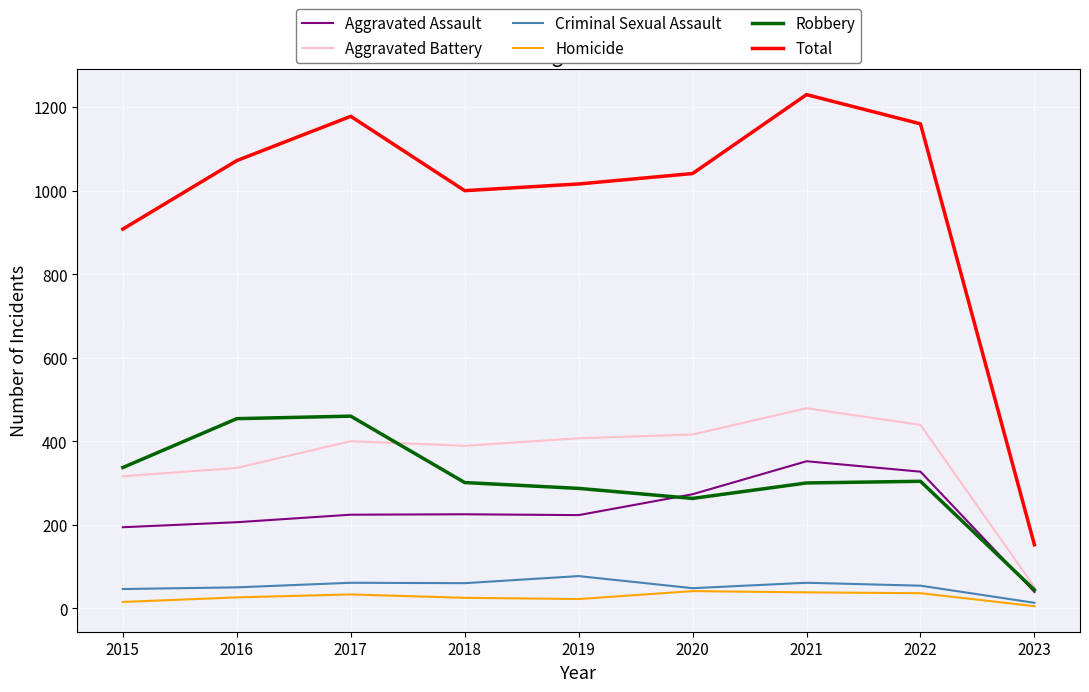

Is the value of Total at 2017 greater than the value of Criminal Sexual Assault at 2020?

Yes